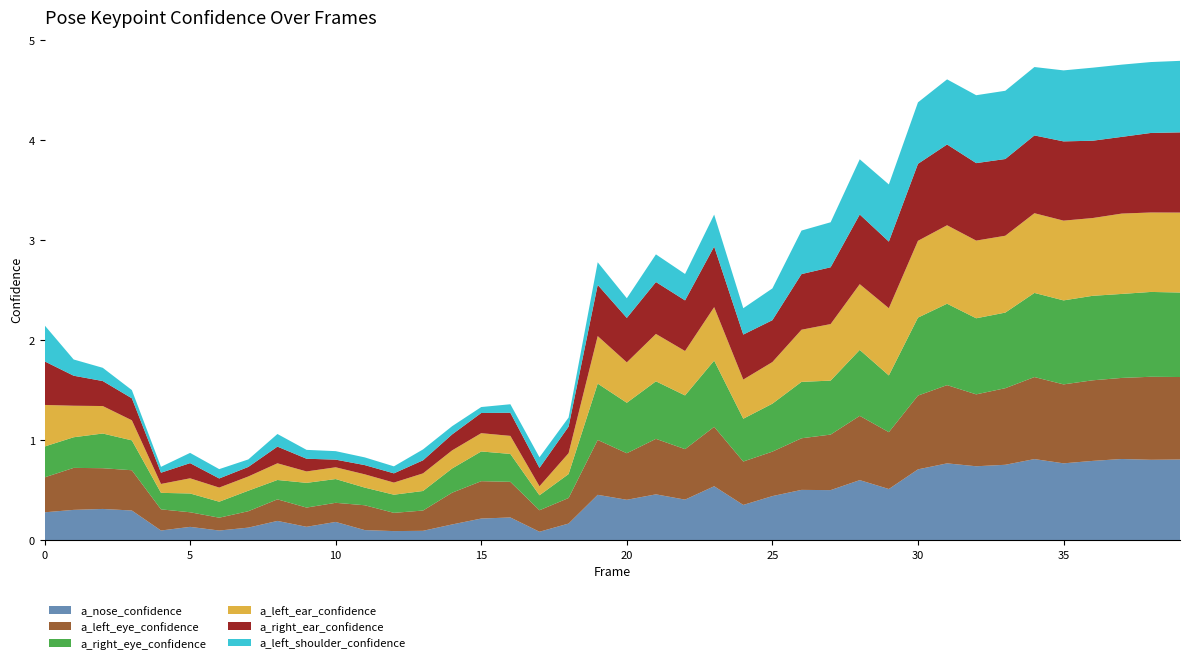

Reading left to right, transcribe all the data shown in this chart.

a_nose_confidence: 0=0.3	1=0.3	2=0.3	3=0.3	4=0.1	5=0.1	6=0.1	7=0.1	8=0.2	9=0.1	10=0.2	11=0.1	12=0.1	13=0.1	14=0.2	15=0.2	16=0.2	17=0.1	18=0.2	19=0.5	20=0.4	21=0.5	22=0.4	23=0.5	24=0.4	25=0.4	26=0.5	27=0.5	28=0.6	29=0.5	30=0.7	31=0.8	32=0.7	33=0.8	34=0.8	35=0.8	36=0.8	37=0.8	38=0.8	39=0.8
a_left_eye_confidence: 0=0.3	1=0.4	2=0.4	3=0.4	4=0.2	5=0.1	6=0.1	7=0.2	8=0.2	9=0.2	10=0.2	11=0.2	12=0.2	13=0.2	14=0.3	15=0.4	16=0.4	17=0.2	18=0.3	19=0.5	20=0.5	21=0.6	22=0.5	23=0.6	24=0.4	25=0.4	26=0.5	27=0.6	28=0.6	29=0.6	30=0.7	31=0.8	32=0.7	33=0.8	34=0.8	35=0.8	36=0.8	37=0.8	38=0.8	39=0.8
a_right_eye_confidence: 0=0.3	1=0.3	2=0.3	3=0.3	4=0.2	5=0.2	6=0.2	7=0.2	8=0.2	9=0.2	10=0.2	11=0.2	12=0.2	13=0.2	14=0.2	15=0.3	16=0.3	17=0.1	18=0.2	19=0.6	20=0.5	21=0.6	22=0.5	23=0.7	24=0.4	25=0.5	26=0.6	27=0.5	28=0.7	29=0.6	30=0.8	31=0.8	32=0.8	33=0.8	34=0.8	35=0.8	36=0.8	37=0.8	38=0.8	39=0.8
a_left_ear_confidence: 0=0.4	1=0.3	2=0.3	3=0.2	4=0.1	5=0.2	6=0.1	7=0.1	8=0.2	9=0.1	10=0.1	11=0.1	12=0.1	13=0.2	14=0.2	15=0.2	16=0.2	17=0.1	18=0.2	19=0.5	20=0.4	21=0.5	22=0.4	23=0.5	24=0.4	25=0.4	26=0.5	27=0.6	28=0.7	29=0.7	30=0.8	31=0.8	32=0.8	33=0.8	34=0.8	35=0.8	36=0.8	37=0.8	38=0.8	39=0.8
a_right_ear_confidence: 0=0.4	1=0.3	2=0.3	3=0.2	4=0.1	5=0.2	6=0.1	7=0.1	8=0.2	9=0.1	10=0.1	11=0.1	12=0.1	13=0.1	14=0.2	15=0.2	16=0.2	17=0.2	18=0.3	19=0.5	20=0.4	21=0.5	22=0.5	23=0.6	24=0.5	25=0.4	26=0.6	27=0.6	28=0.7	29=0.7	30=0.8	31=0.8	32=0.8	33=0.8	34=0.8	35=0.8	36=0.8	37=0.8	38=0.8	39=0.8
a_left_shoulder_confidence: 0=0.4	1=0.2	2=0.1	3=0.1	4=0.1	5=0.1	6=0.1	7=0.1	8=0.1	9=0.1	10=0.1	11=0.1	12=0.1	13=0.1	14=0.1	15=0.1	16=0.1	17=0.1	18=0.1	19=0.2	20=0.2	21=0.3	22=0.3	23=0.3	24=0.3	25=0.3	26=0.4	27=0.5	28=0.6	29=0.6	30=0.6	31=0.7	32=0.7	33=0.7	34=0.7	35=0.7	36=0.7	37=0.7	38=0.7	39=0.7